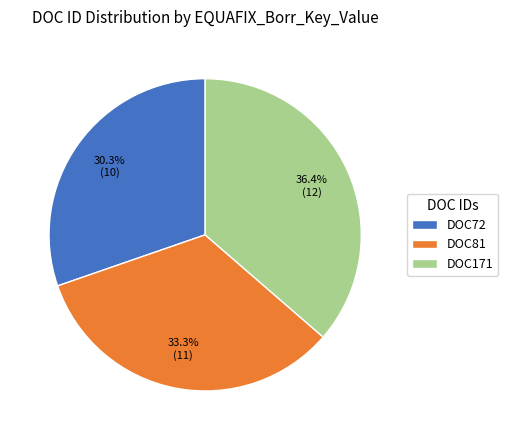

Does DOC81 represent more than half of the total?

No